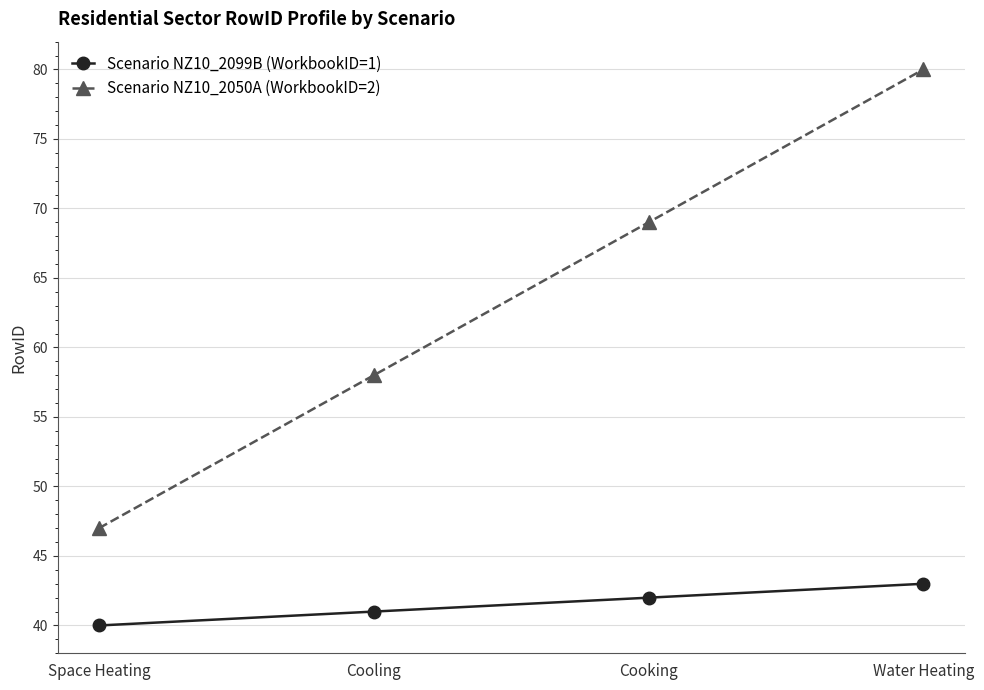

Is the value of Scenario NZ10_2050A (WorkbookID=2) at Space Heating greater than the value of Scenario NZ10_2099B (WorkbookID=1) at Cooking?

Yes